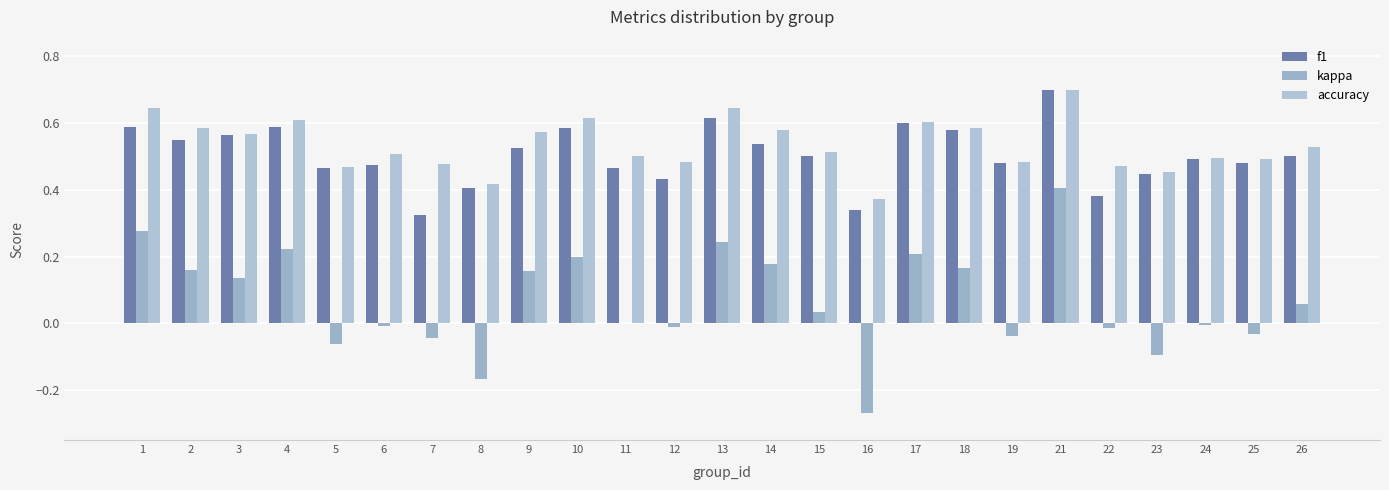

Is it true that f1 equals 0.6 at 23?

False